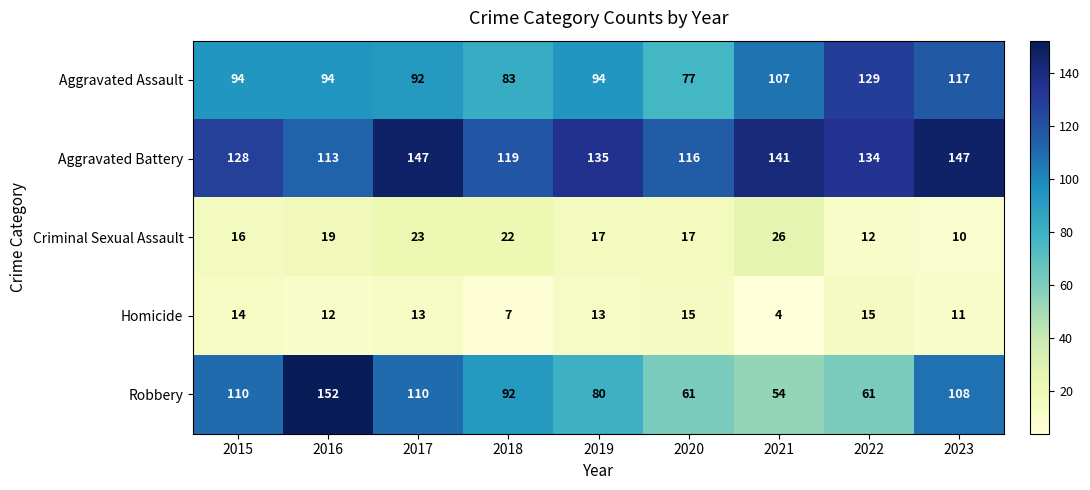

What is the average value of the Robbery series?

92